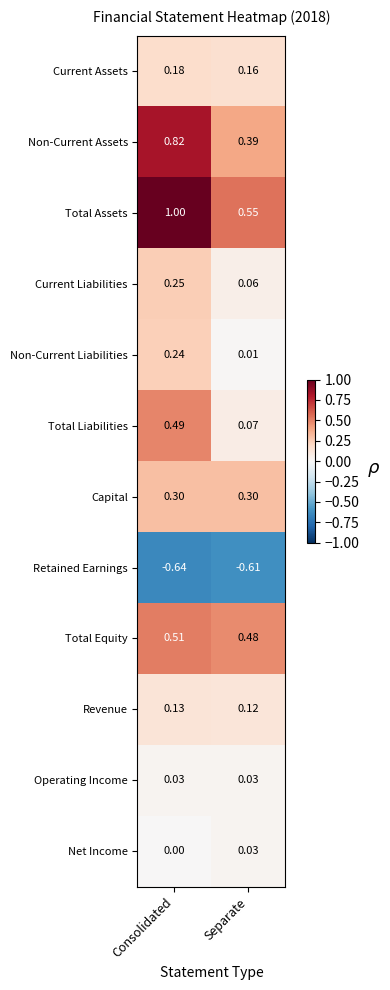

Which label corresponds to the smallest value in the chart?

Consolidated